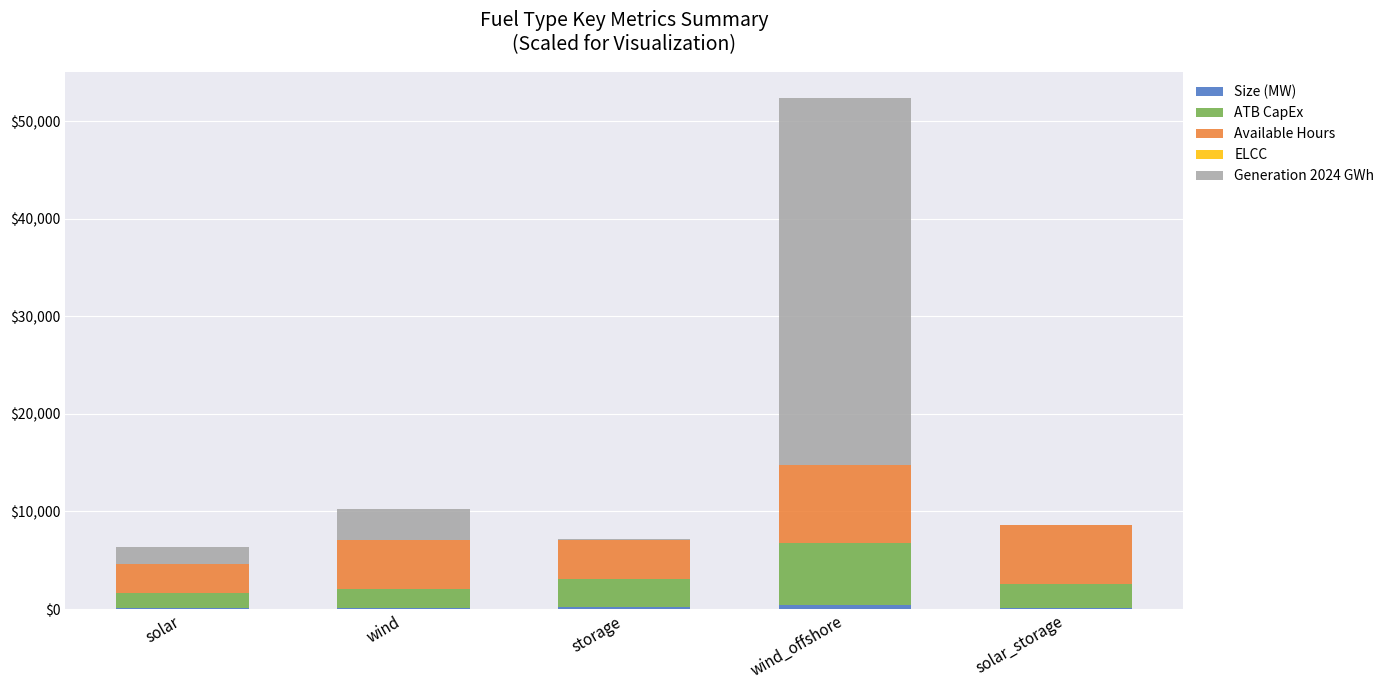

At which category is the sum across all series the highest?

wind_offshore